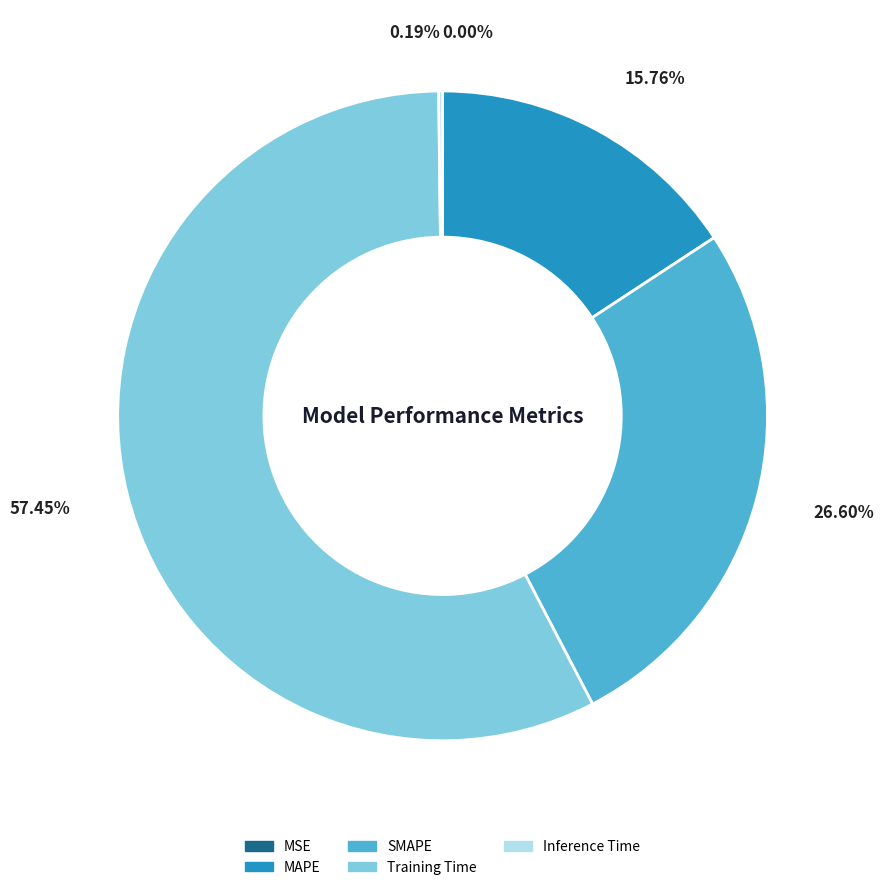

Which has a higher value, SMAPE or Training Time?

Training Time